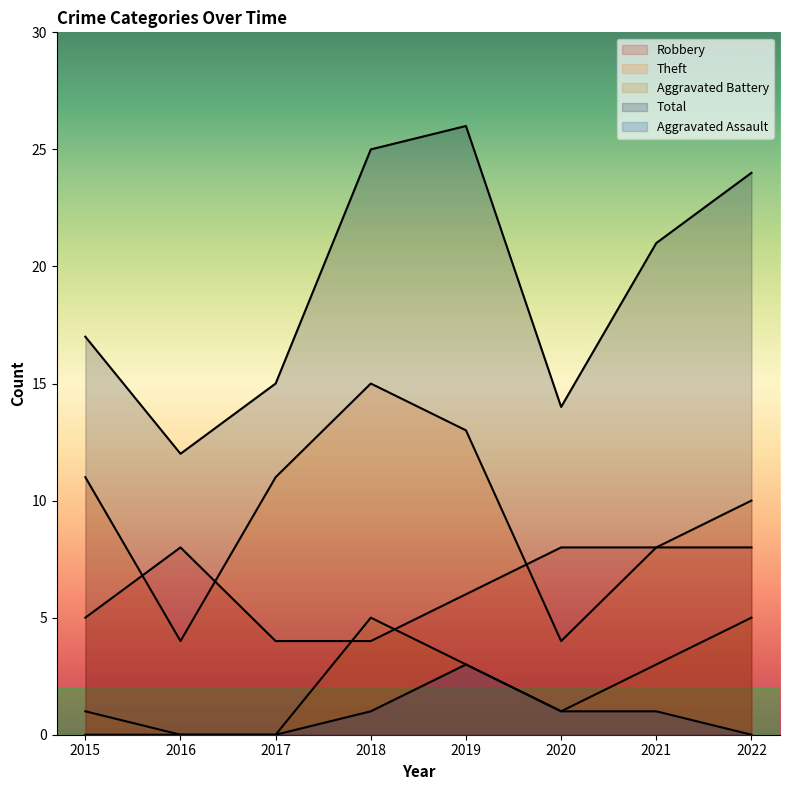

What is the total value across all series at 2016?

24